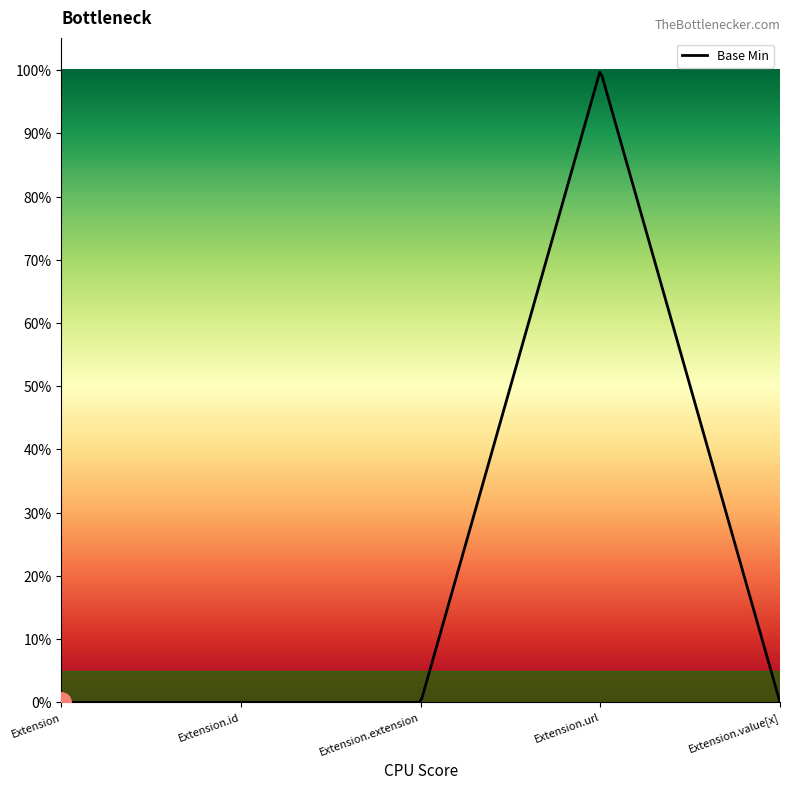

True or false: there are more than 2 points higher than both neighbors.

False